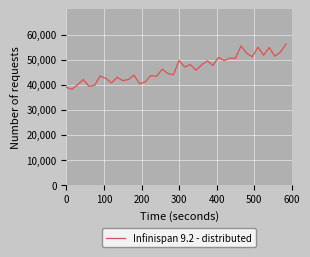

What is the minimum value shown in the chart?

38192.7